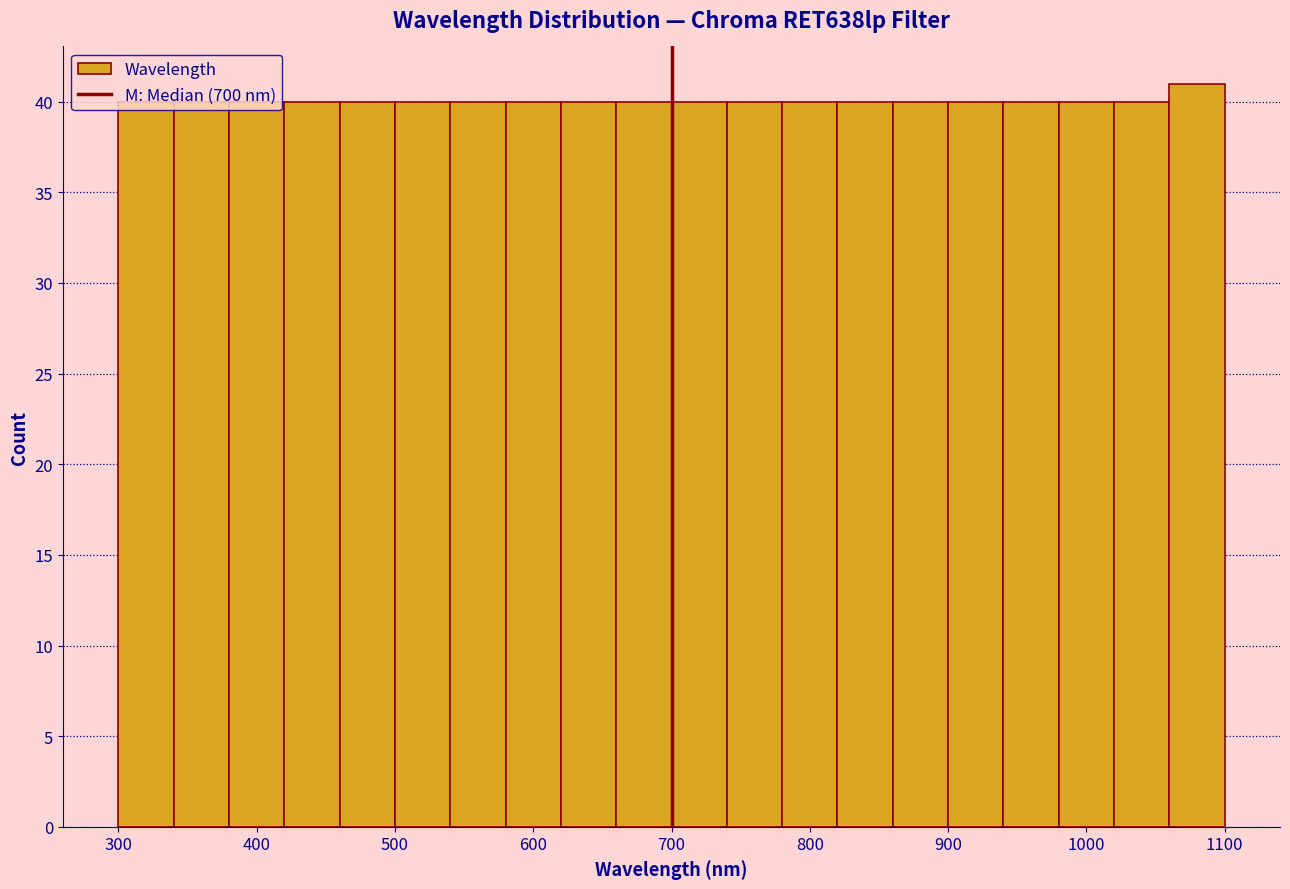

Over which range of the x-axis is the bar tallest?

1060 to 1100